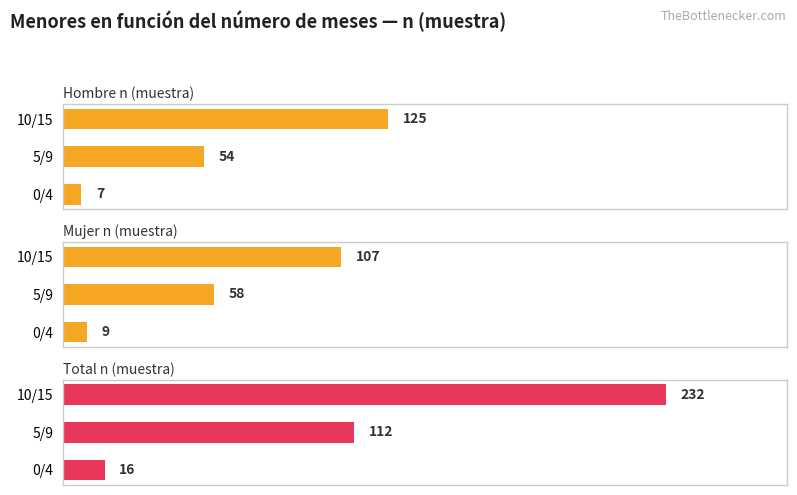

Which series has the largest range (max minus min)?

Total n (muestra)